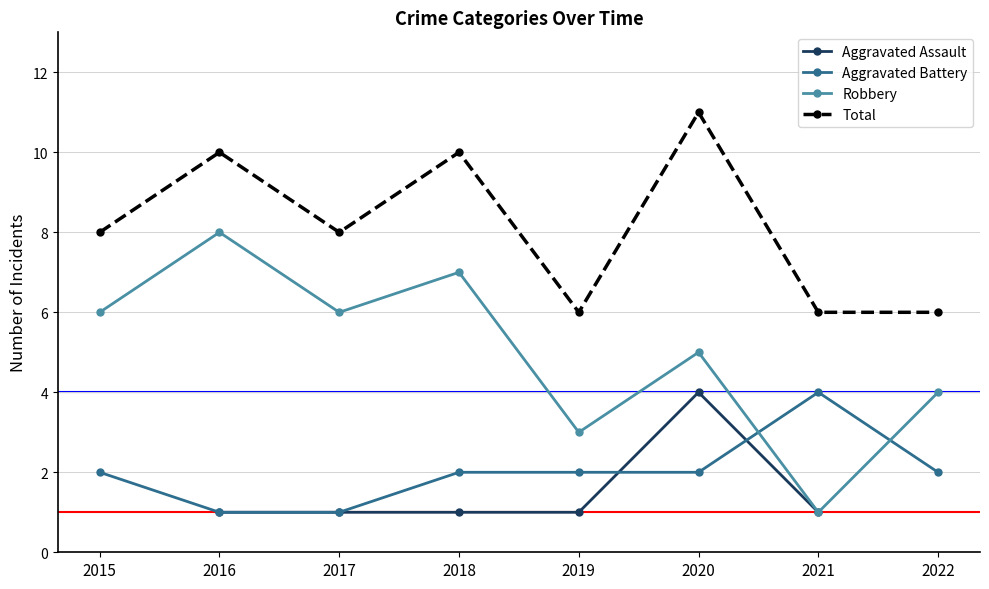

How many interior local peaks does the Total series have?

3